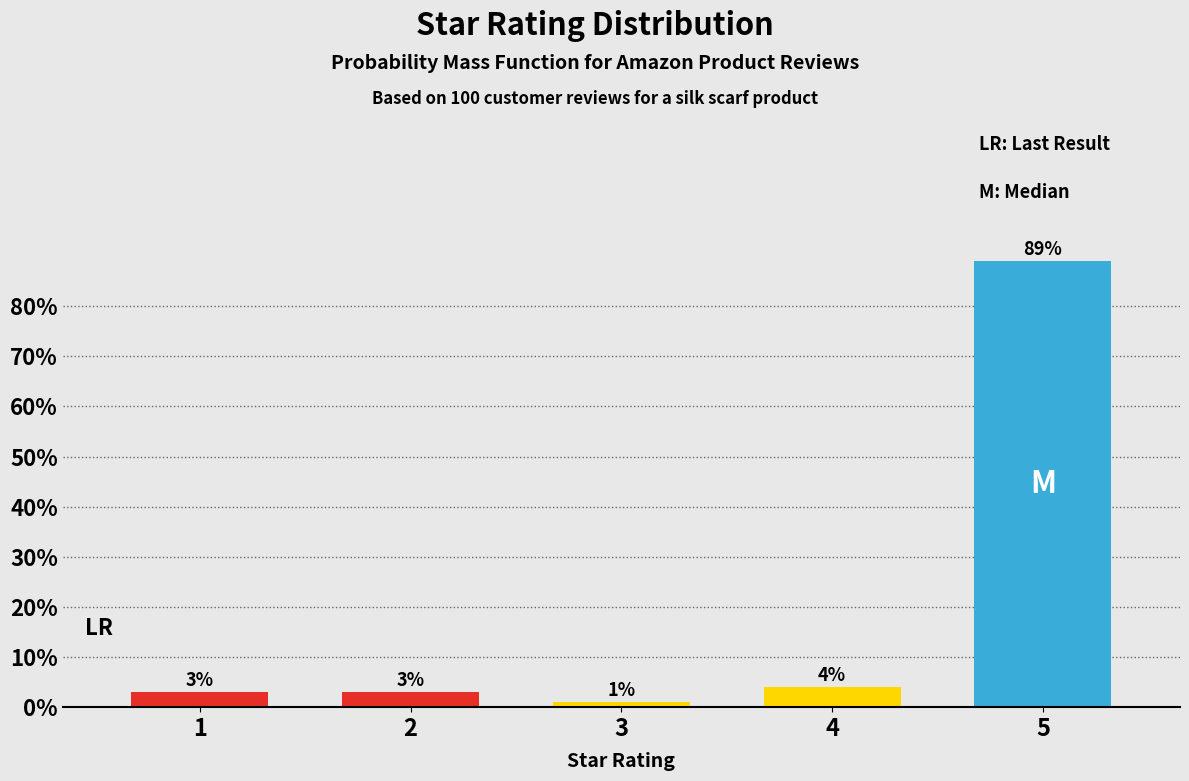

Reading left to right, list all the values displayed in this chart.

1=3	2=3	3=1	4=4	5=89